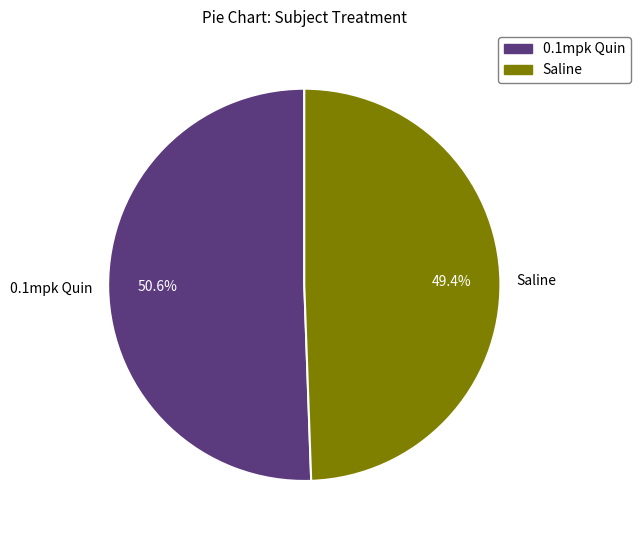

Does any single category account for the majority?

Yes